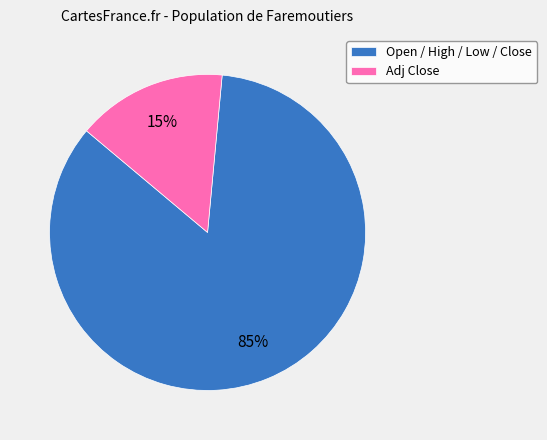

Rank the categories by value from highest to lowest.

Open / High / Low / Close, Adj Close